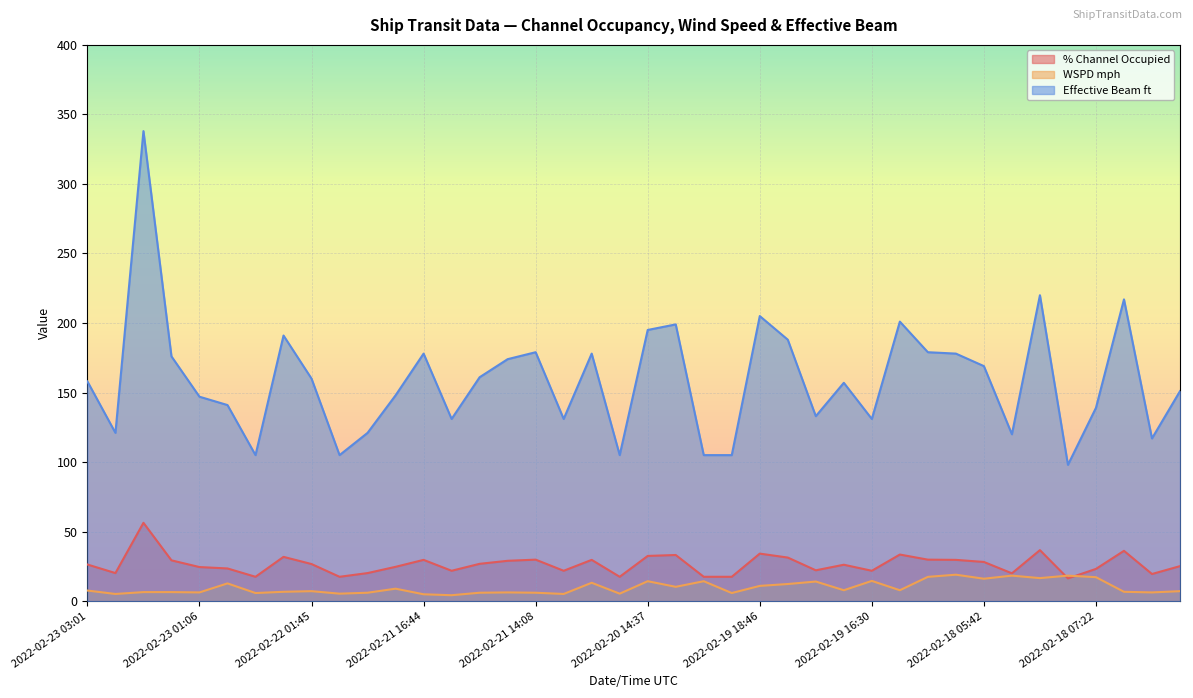

True or false: WSPD mph has more than 0 interior local peaks.

True